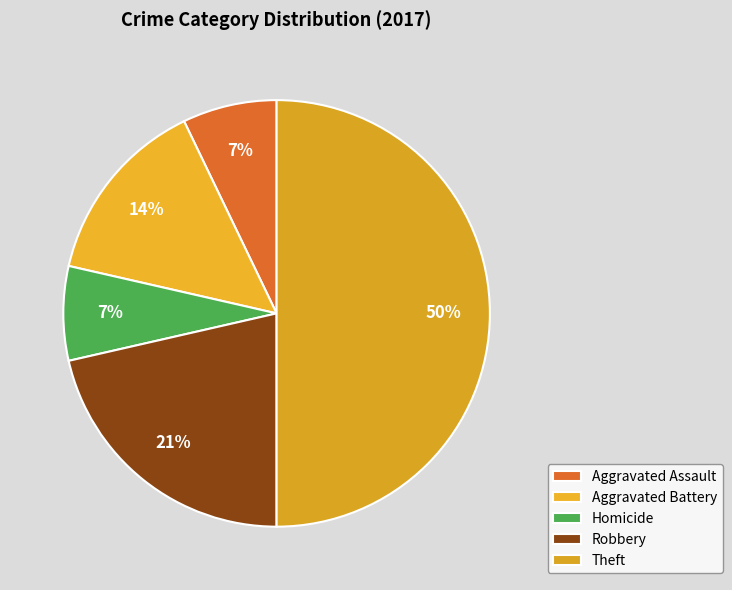

What is the ratio of the value at Aggravated Battery to the value at Aggravated Assault?

2.0